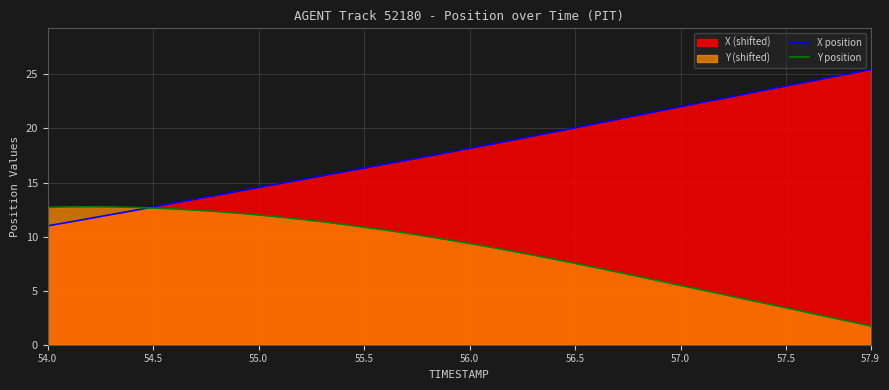

True or false: X position and Y position cross at least once.

True